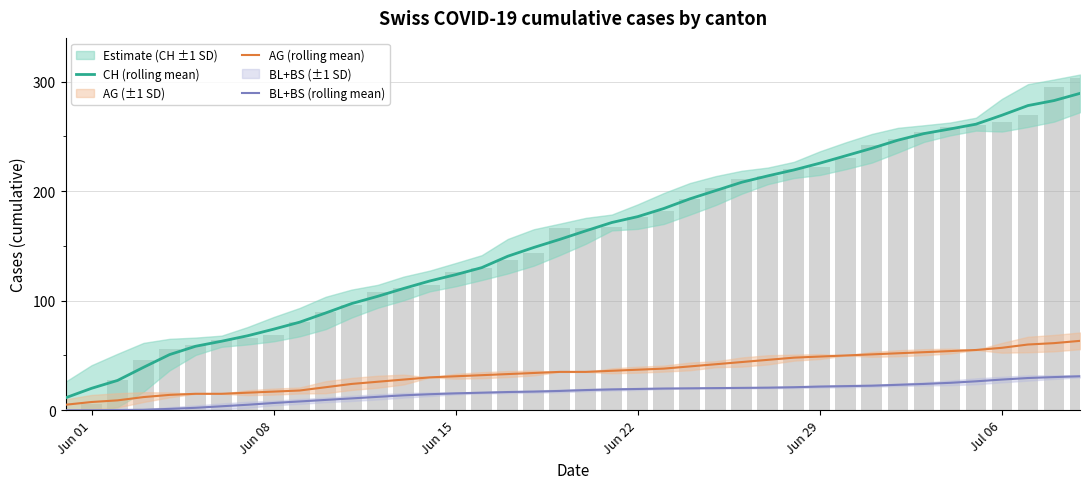

Are the bars grouped side by side (vs. stacked)?

Yes